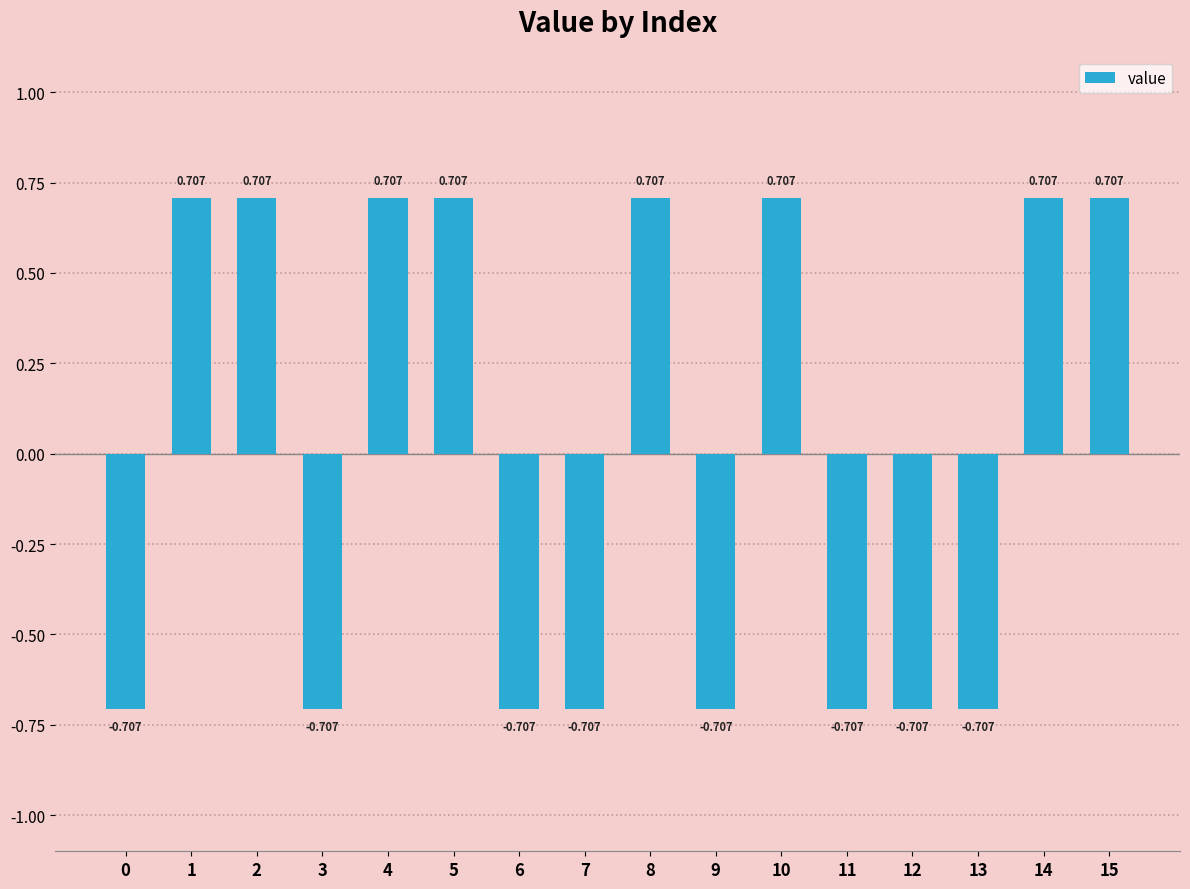

How many data points does each series have?

16